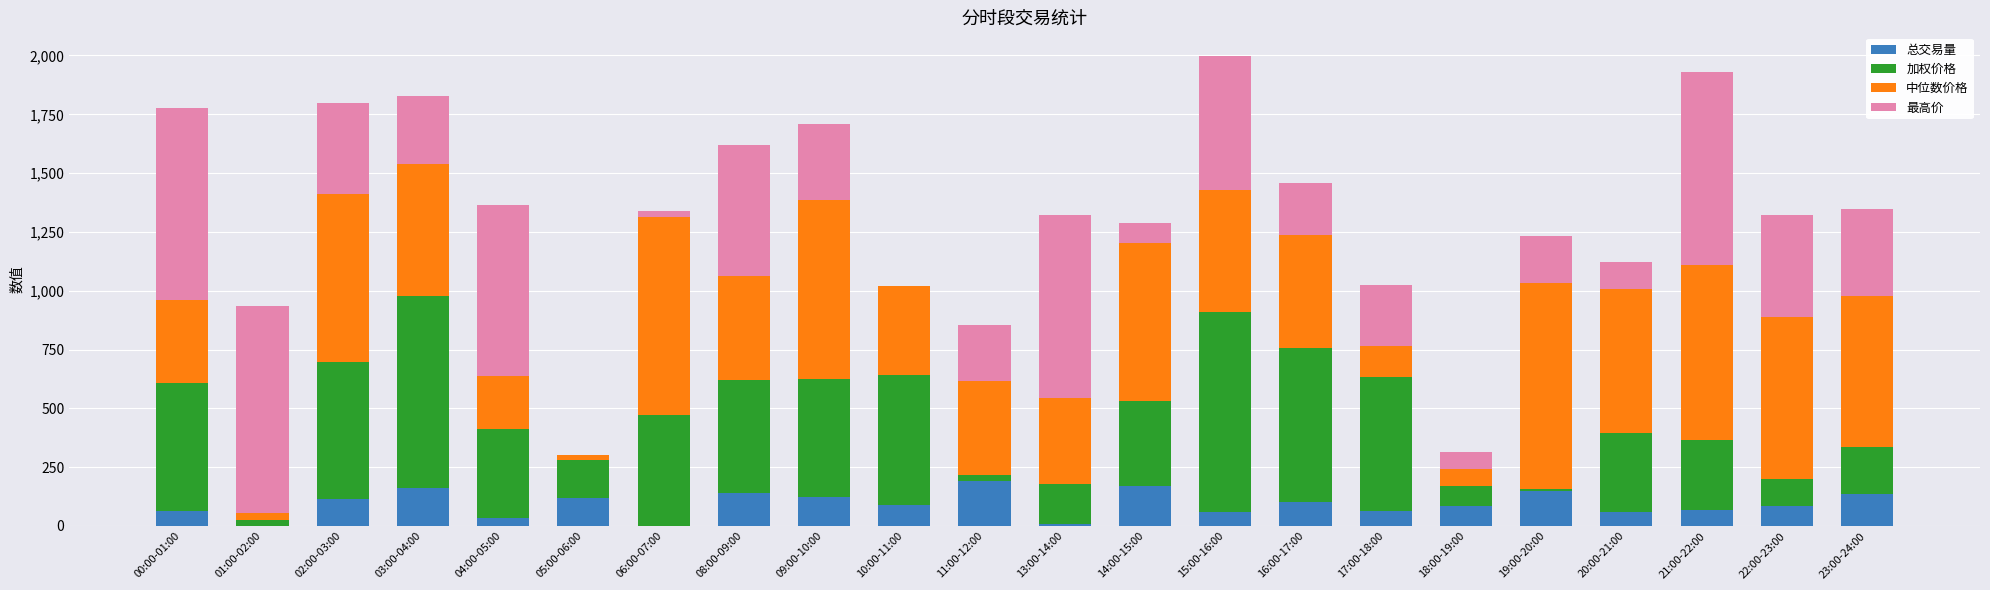

How many distinct data groups are displayed?

4